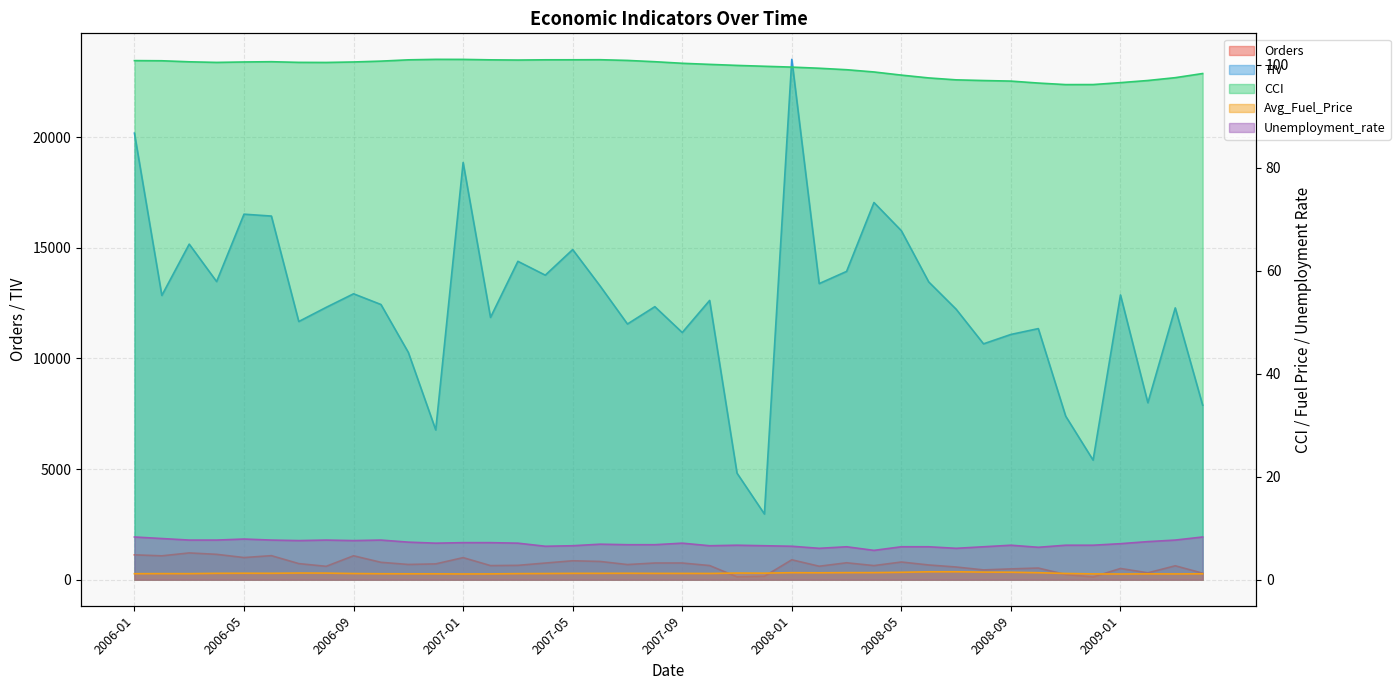

Between 2007-12 and 2006-08, which is larger?

2006-08